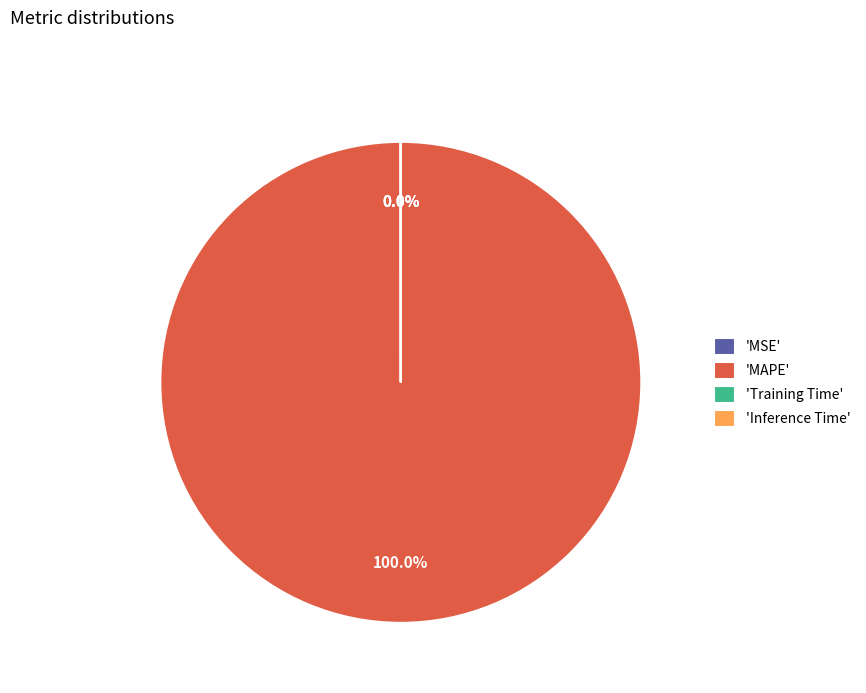

True or false: Inference Time accounts for 0% of the total.

True